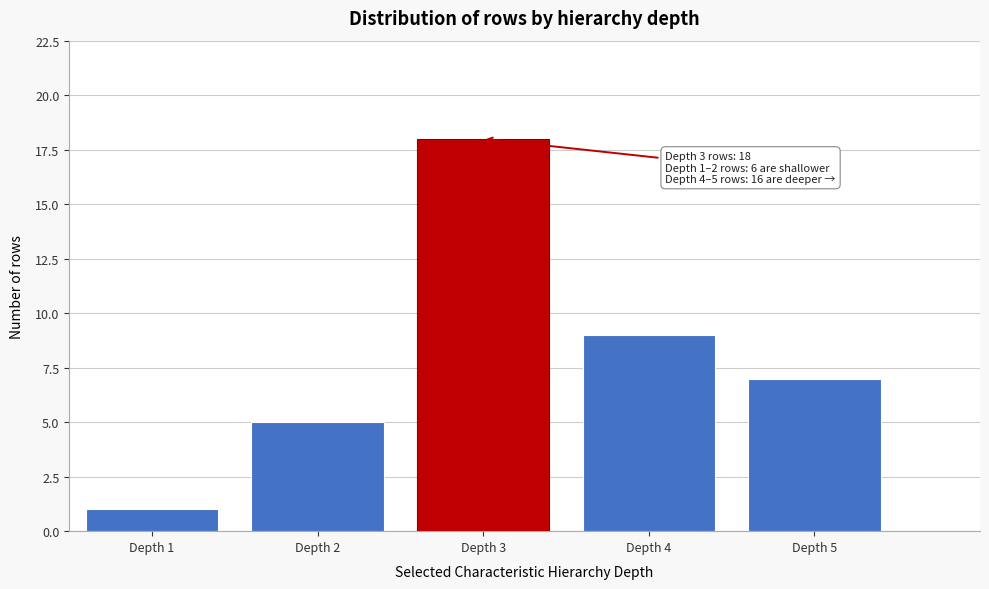

Reading left to right, extract all data points from this chart.

1	5	18	9	7